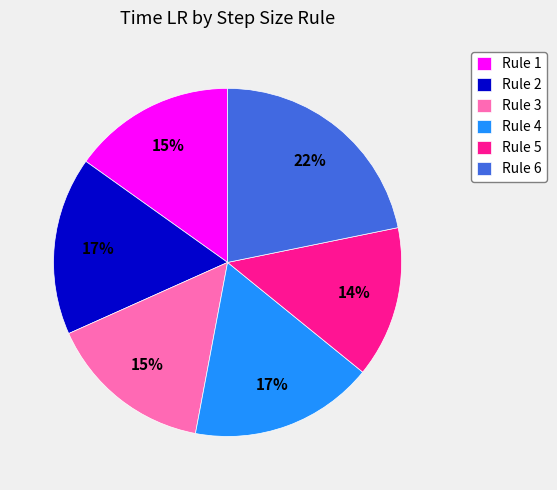

To the nearest percent, what is the difference between the Rule 2 and Rule 5 slice percentages?

3%